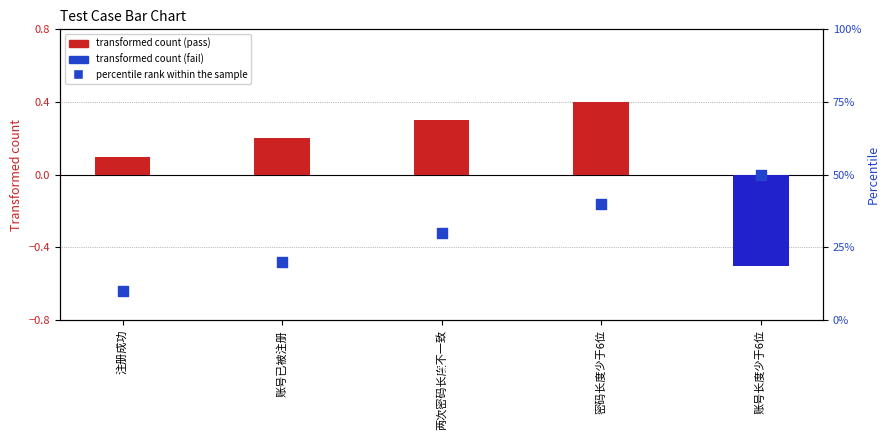

Which series reaches the maximum Y coordinate?

percentile rank within the sample